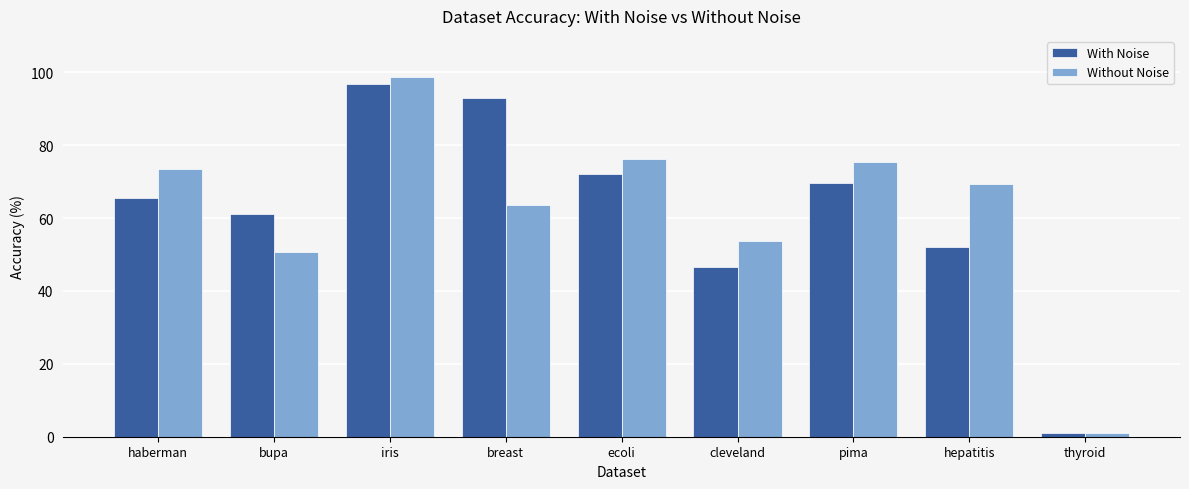

At which label does With Noise first exceed 65?

haberman